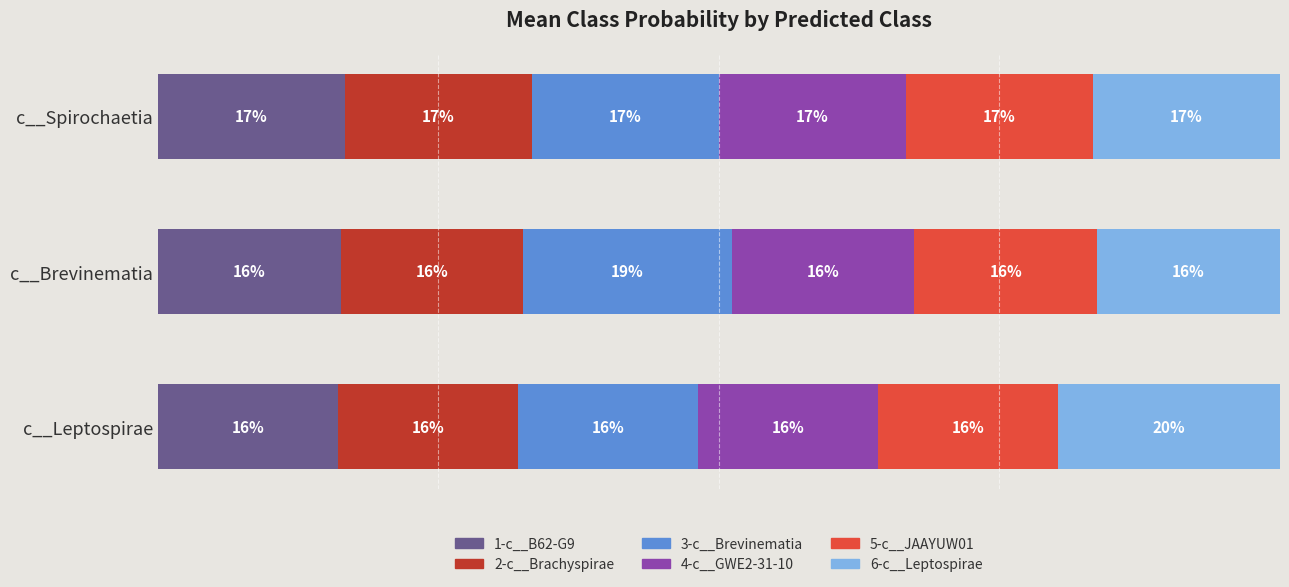

Reading left to right, list all the values displayed in this chart.

1-c__B62-G9: 0.2	0.2	0.2
2-c__Brachyspirae: 0.2	0.2	0.2
3-c__Brevinematia: 0.2	0.2	0.2
4-c__GWE2-31-10: 0.2	0.2	0.2
5-c__JAAYUW01: 0.2	0.2	0.2
6-c__Leptospirae: 0.2	0.2	0.2